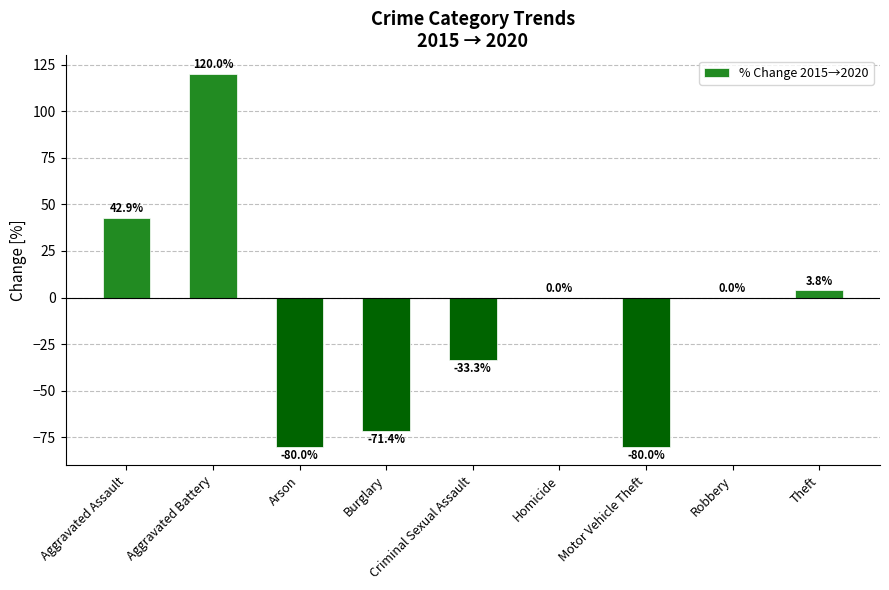

What is the greatest value displayed?

120.0